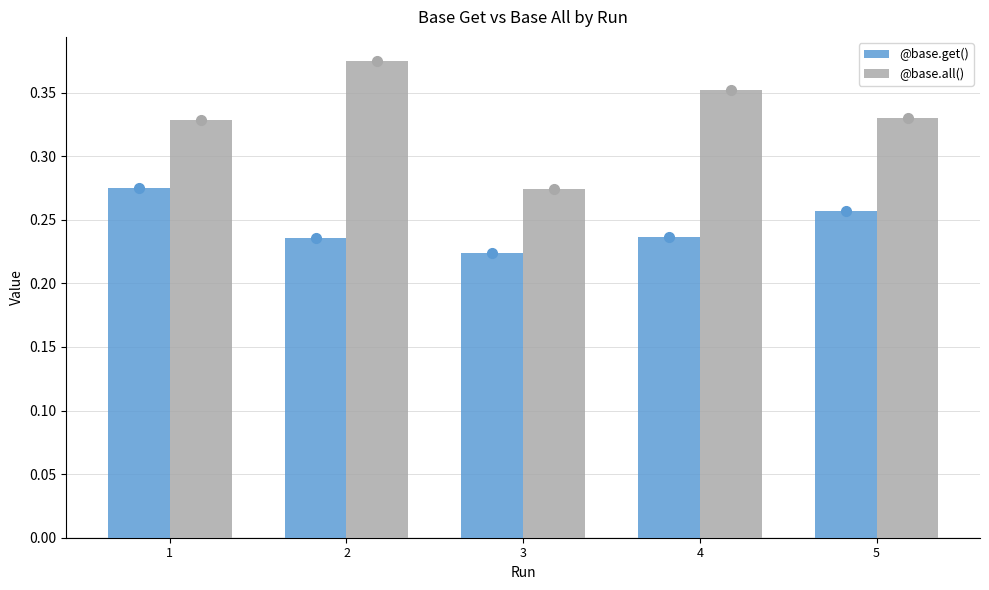

At which category does the chart reach its peak across all series?

2